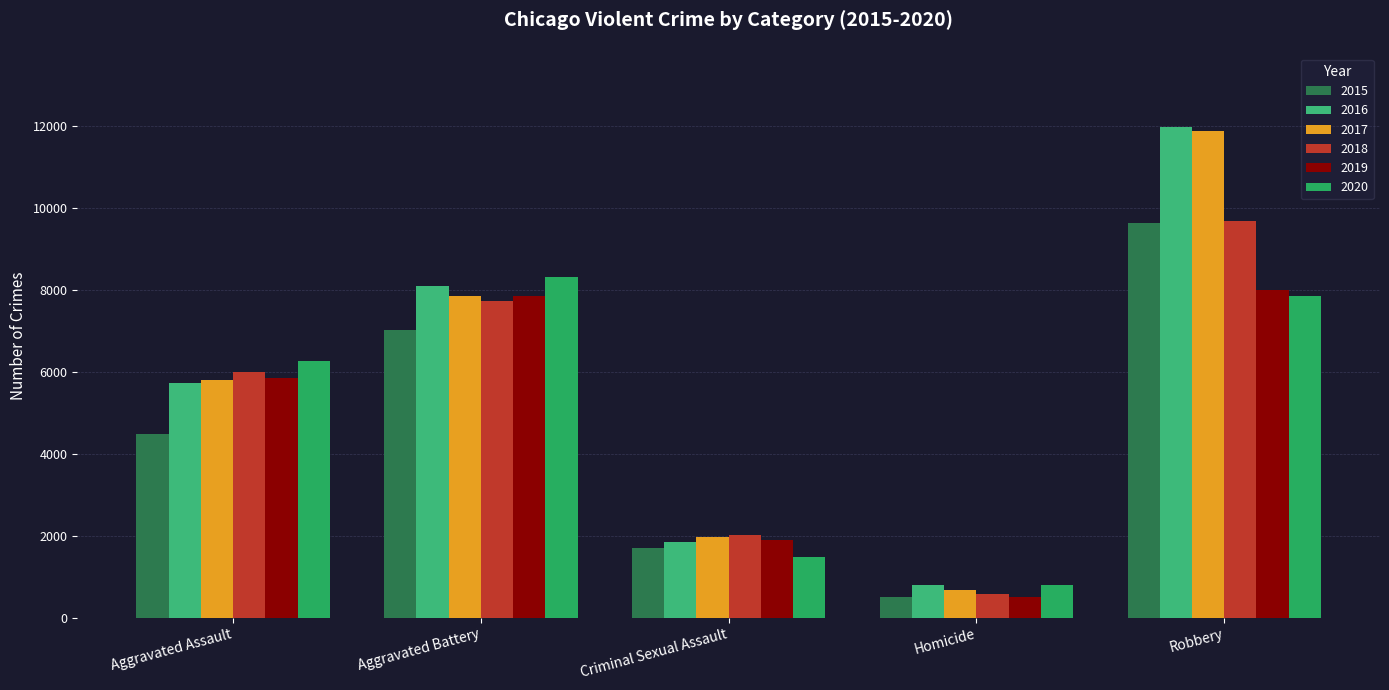

What is the label of the 2nd bar from the right?

Homicide